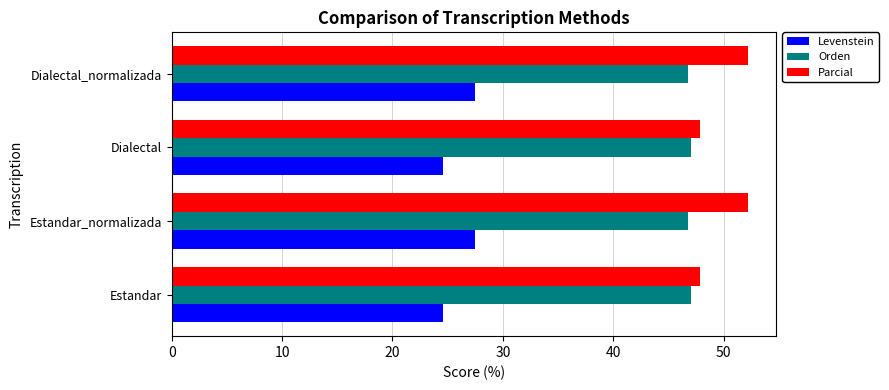

Which series has the largest total across all categories?

Parcial